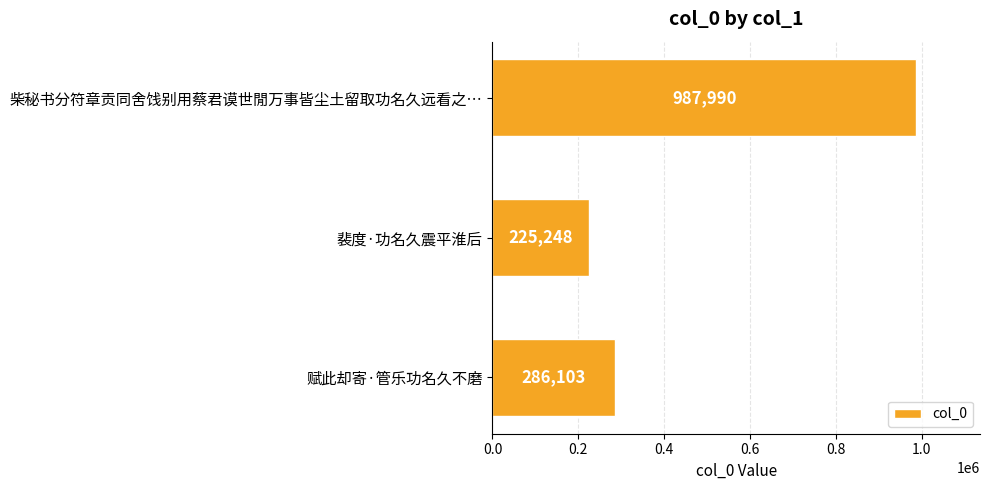

What is the change in value from 赋此却寄·管乐功名久不磨 to 裴度·功名久震平淮后?

-60855